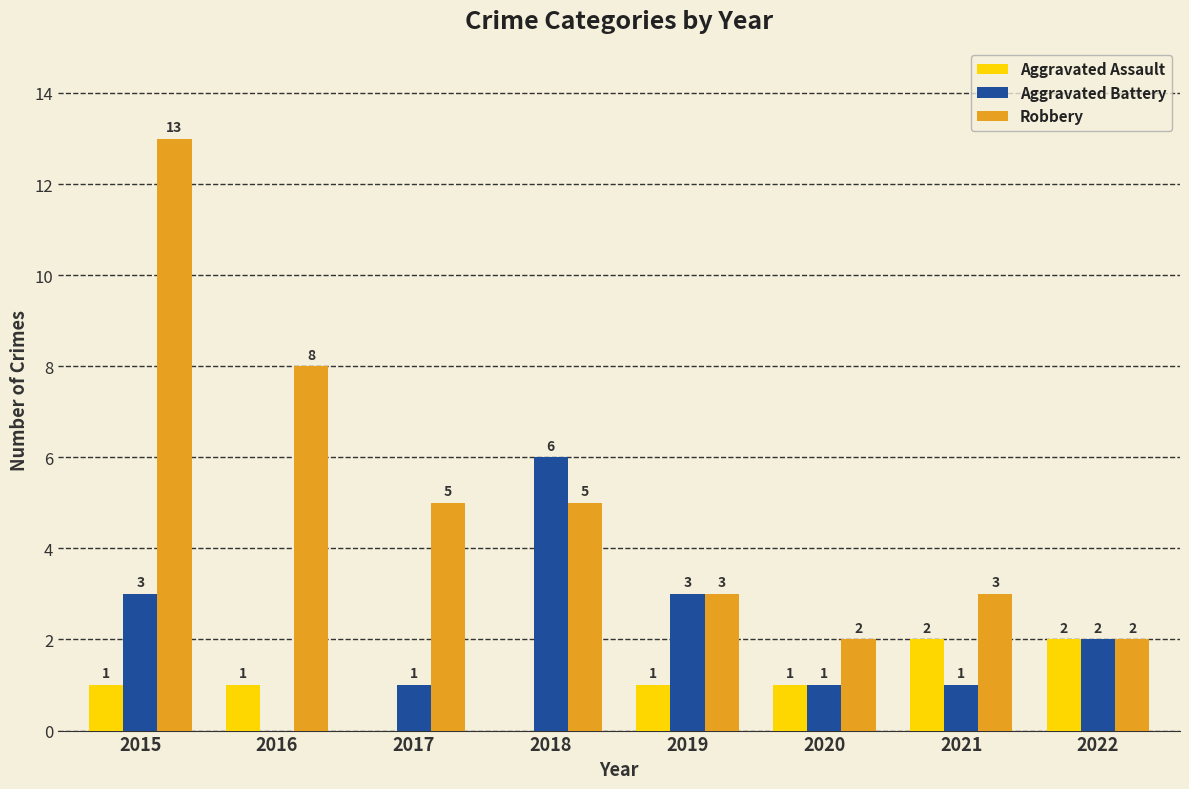

What is the difference between the Aggravated Battery values at 2022 and 2021?

1